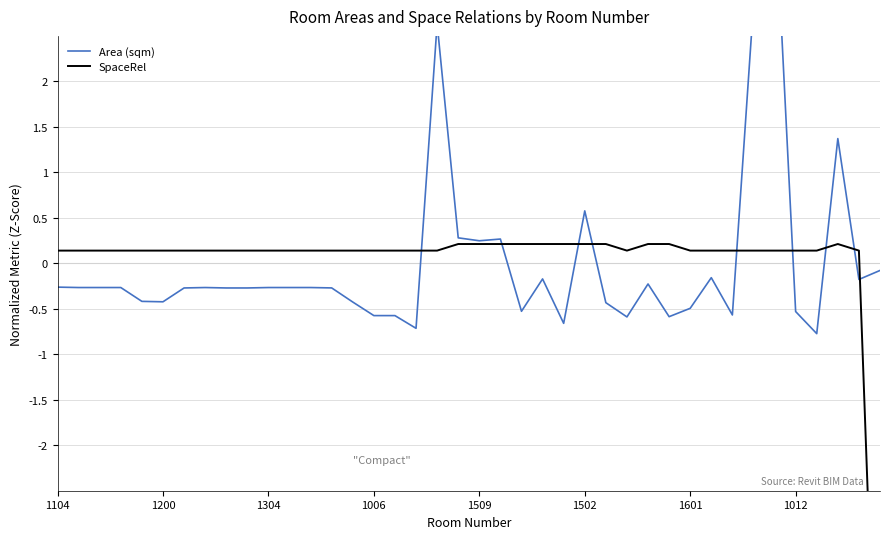

Where is Area (sqm) nearest to the value 1?

37